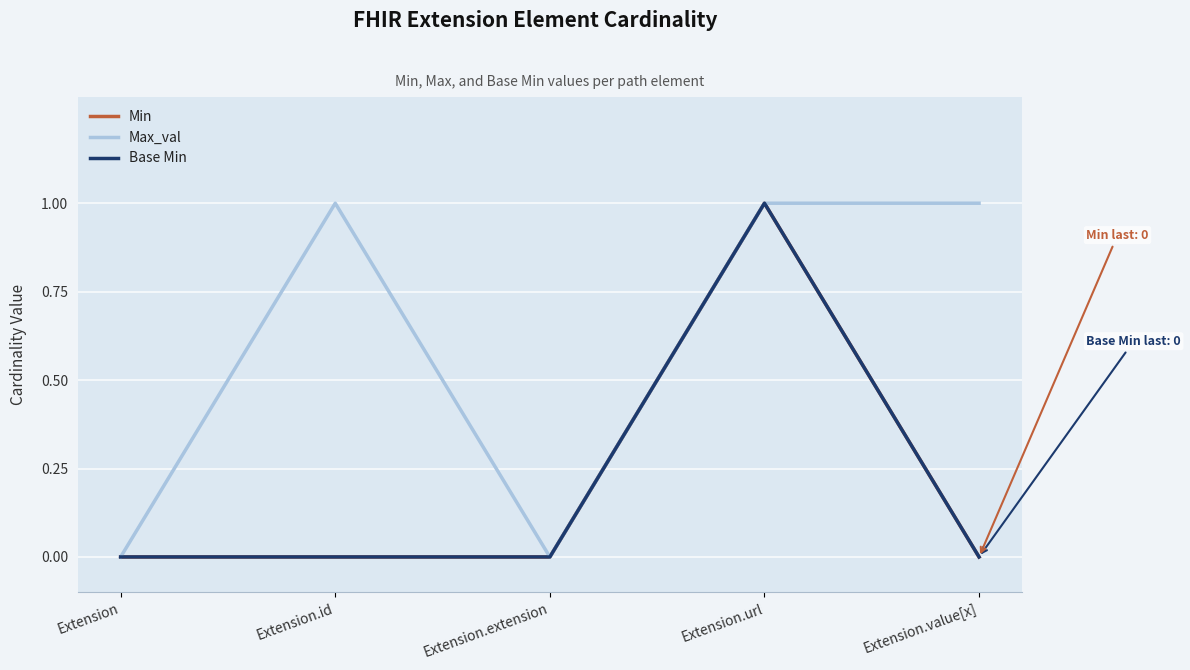

True or false: Min and Max_val cross at least once.

False